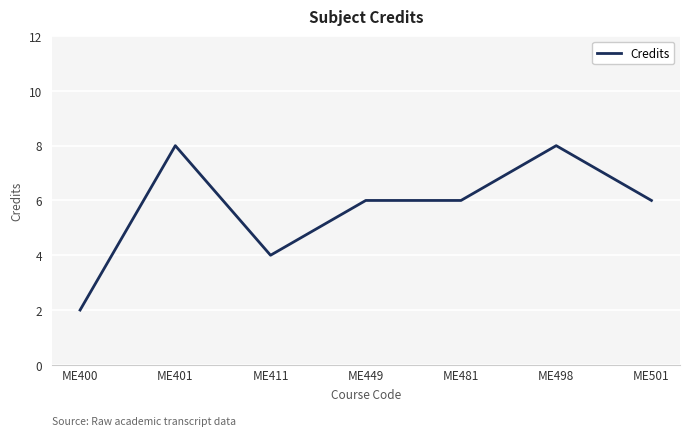

What is the sum of the values at ME481 and ME449?

12